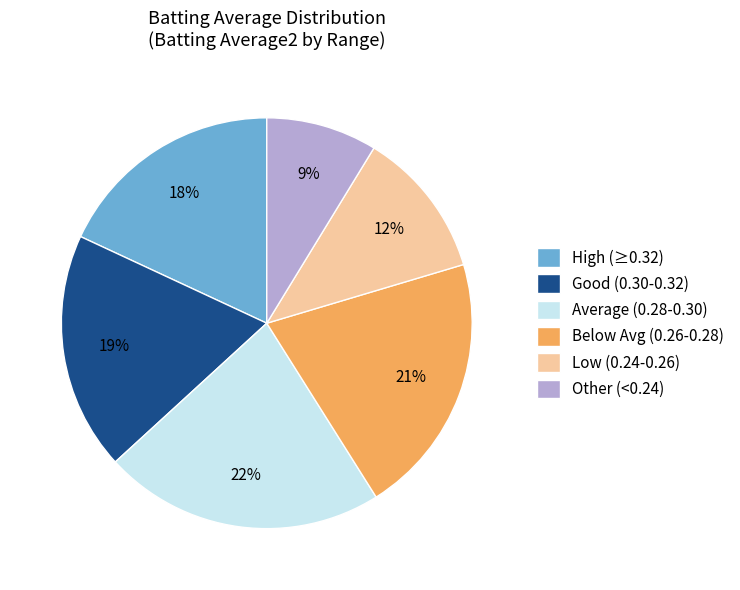

True or false: Low (0.24-0.26) accounts for 12% of the total.

True